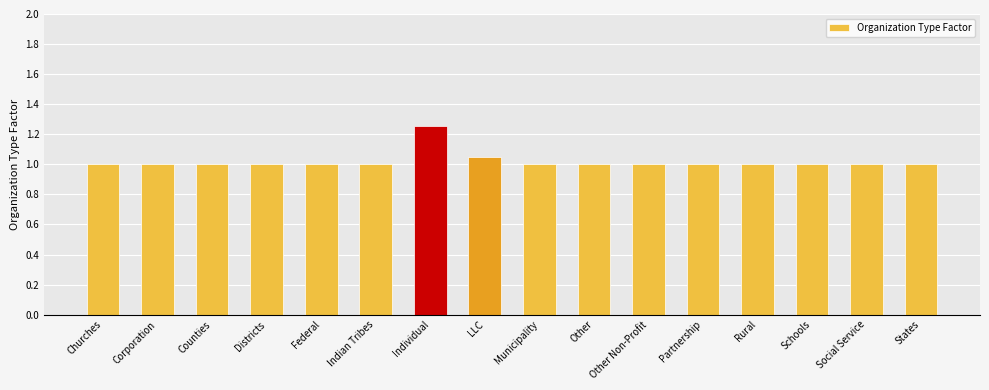

What is the approximate value at Churches?

1.0